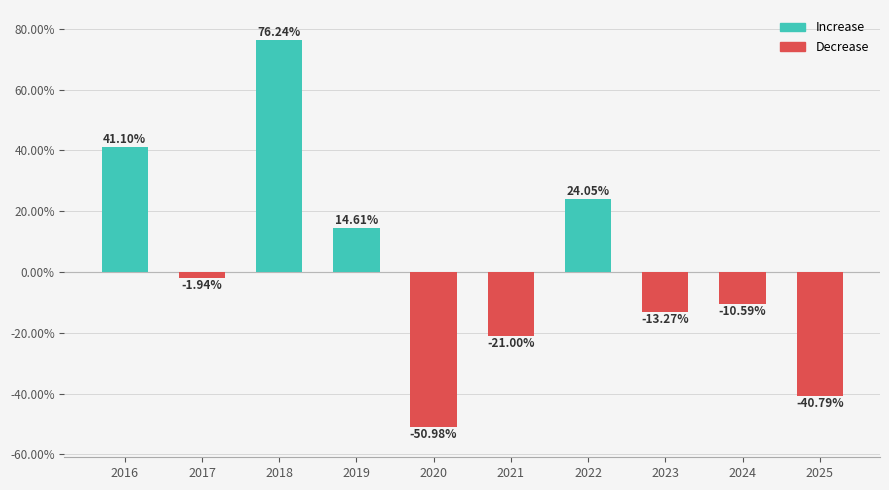

Count the number of data series in this chart.

1